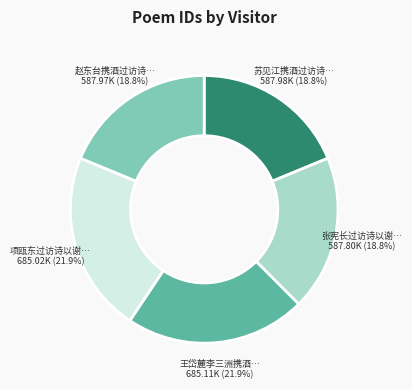

Is there a majority slice in this chart?

No